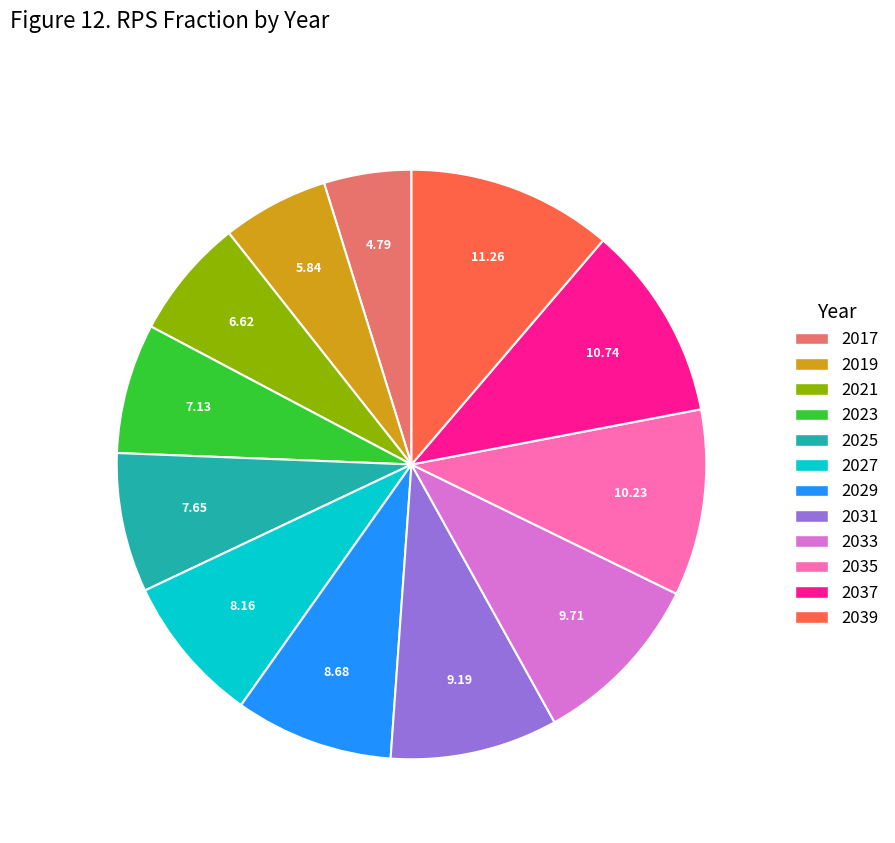

What is the smallest slice in the pie chart?

2017